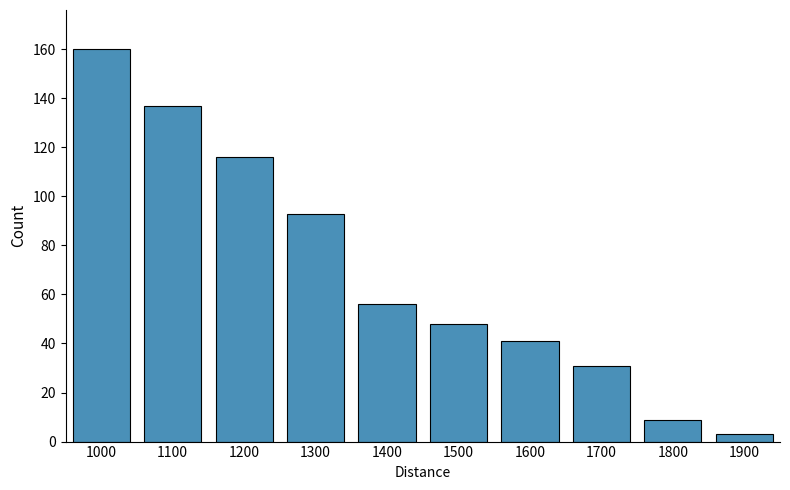

True or false: the data shows 48 at 1500.

True